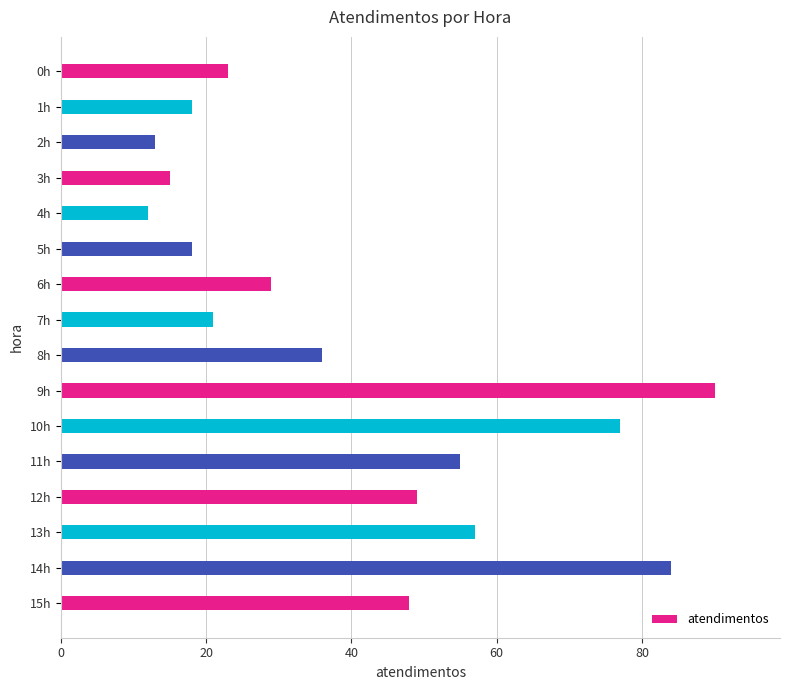

Are the bars horizontal?

Yes